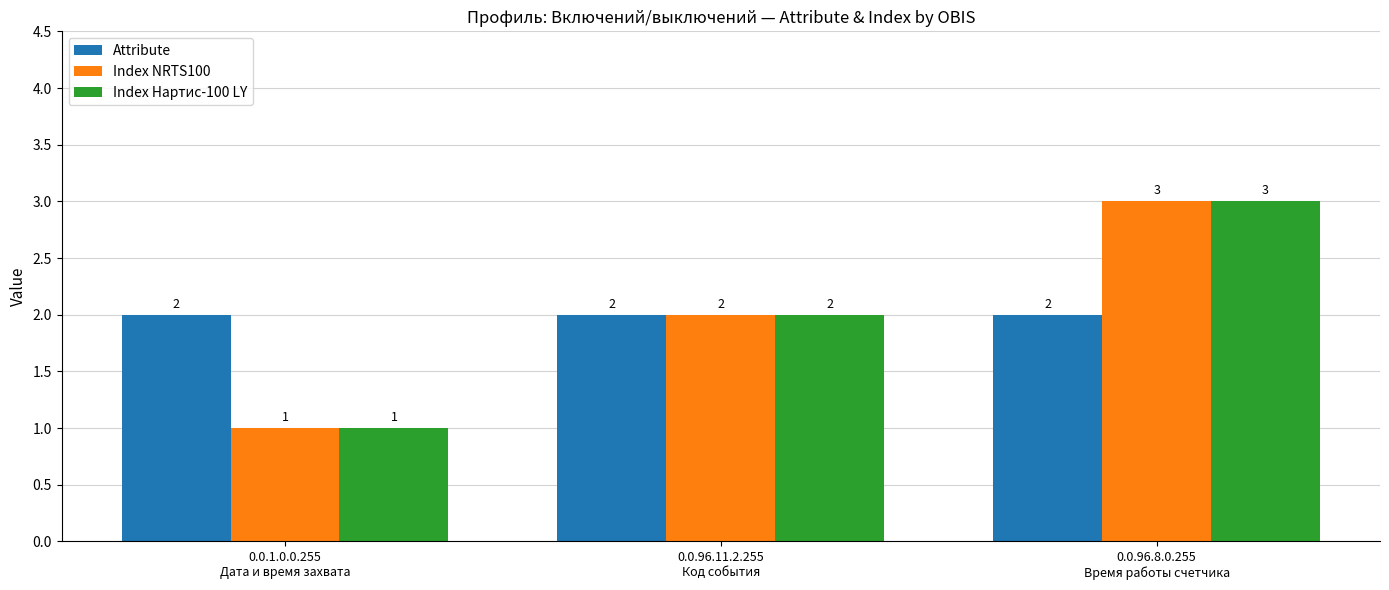

What is the sum of the Attribute values at 0.0.1.0.0.255
Дата и время захвата and 0.0.96.11.2.255
Код события?

4